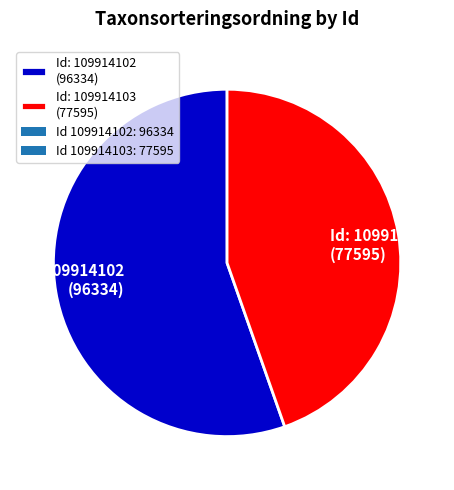

Which slice is the smallest?

Id: 109914103 (77595)